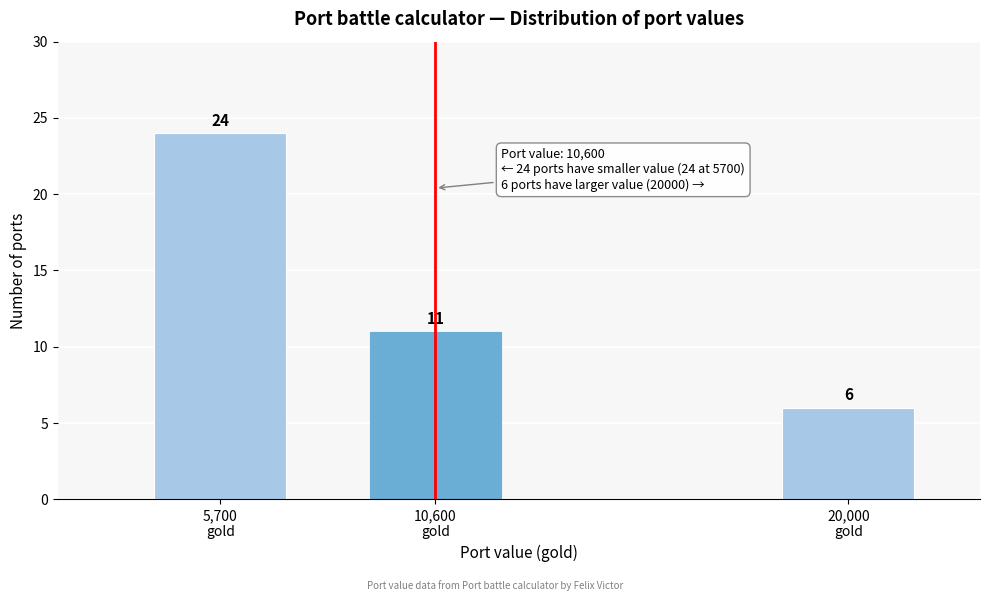

Reading left to right, list all the values displayed in this chart.

24	11	6